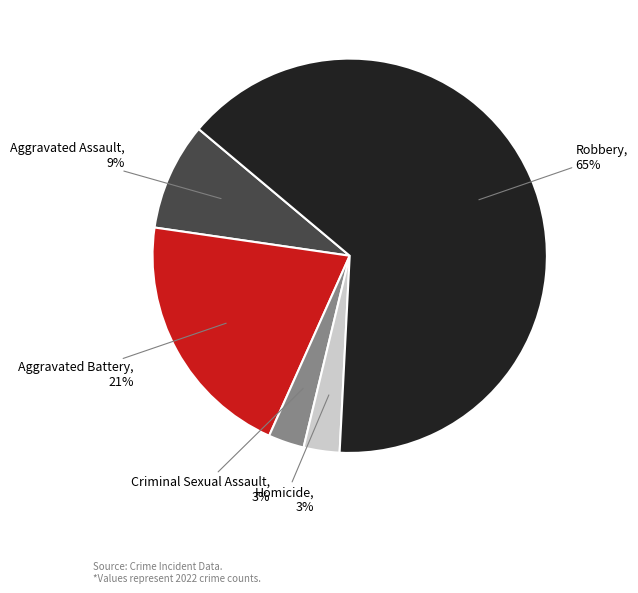

Do Criminal Sexual Assault and Robbery together represent more than half of the pie?

Yes